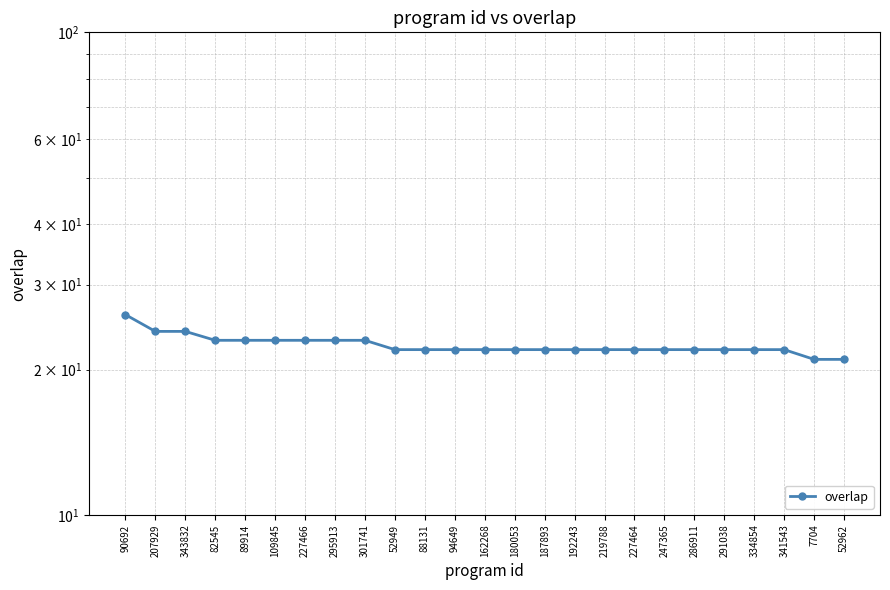

What is the difference between the maximum and minimum values?

5